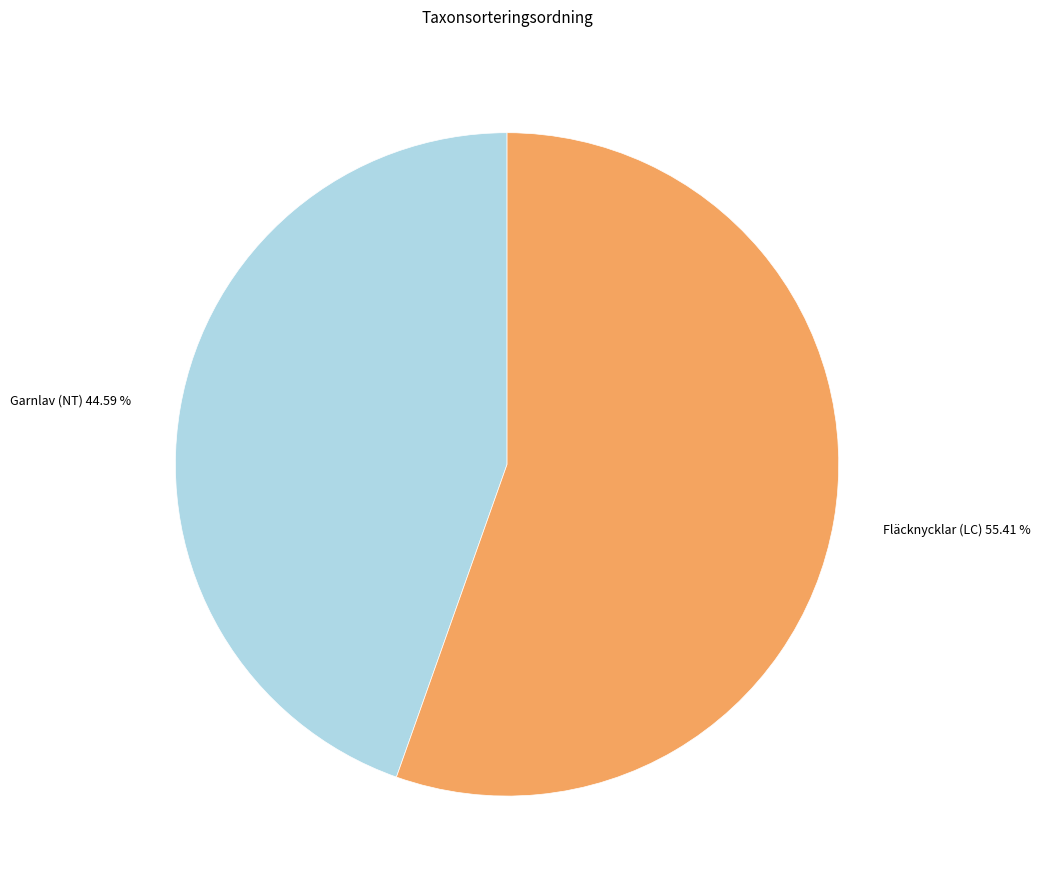

What percentage is NOT represented by Fläcknycklar (LC)?

44.6%